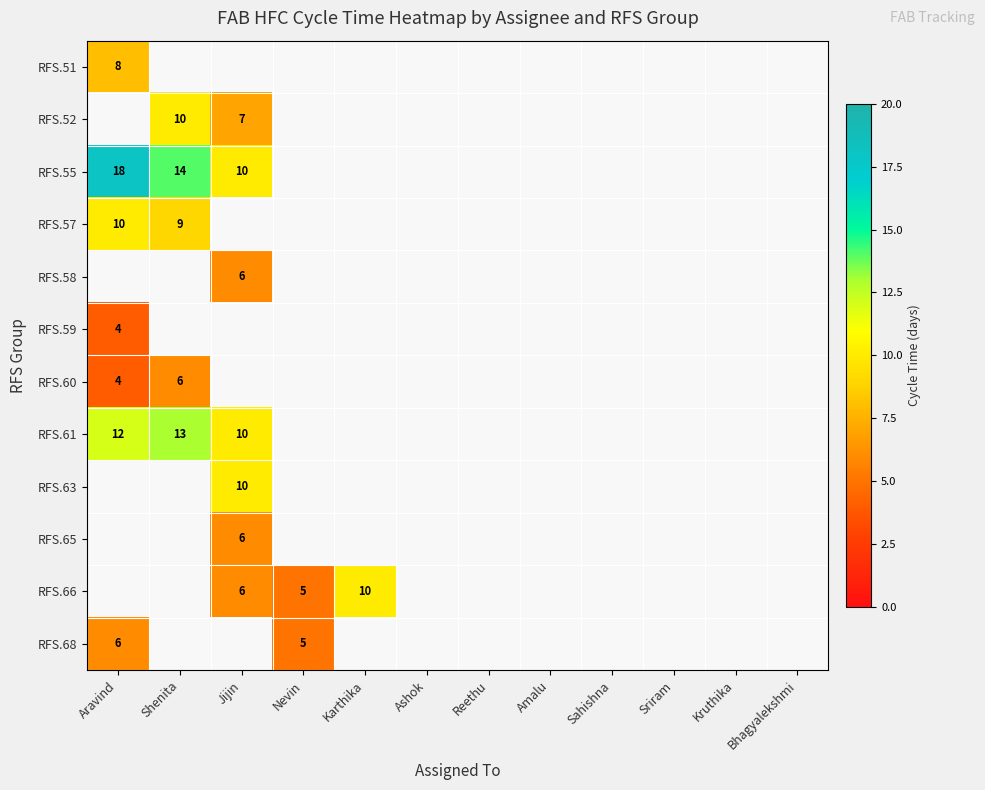

The RFS.63 series shows 10 at Jijin. True or false?

True